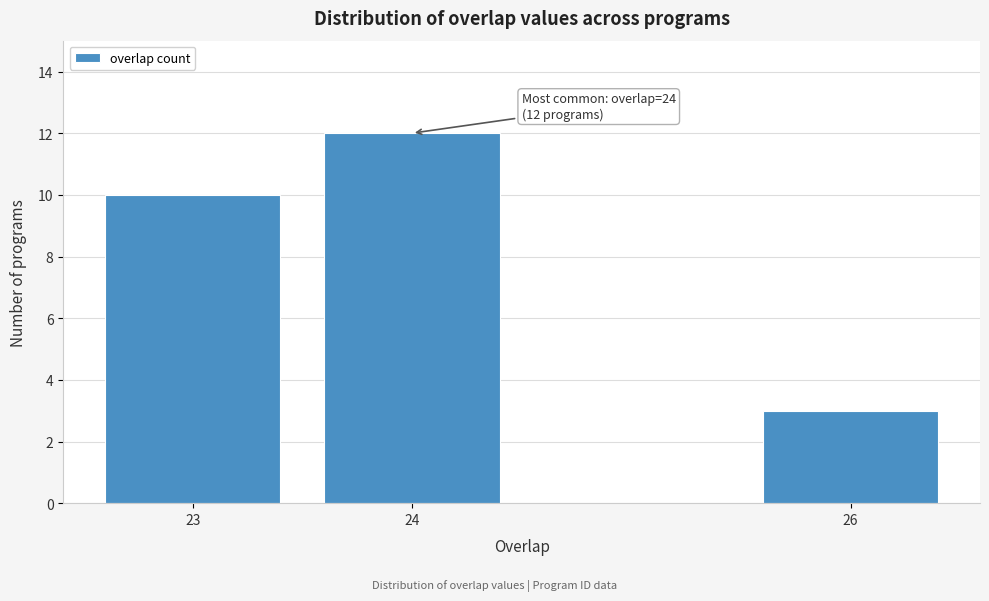

Reading left to right, what are all the values shown in this chart?

23=10	24=12	26=3